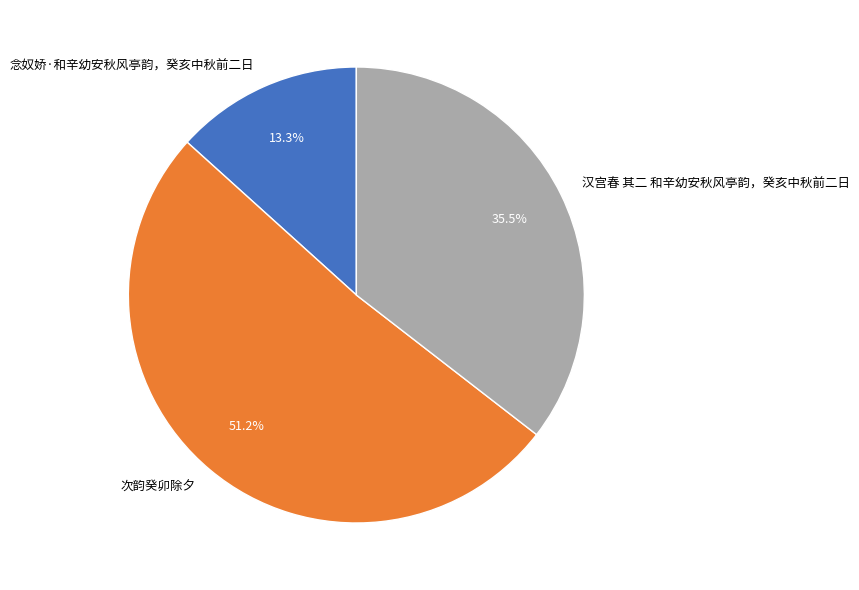

Rank the categories by value from lowest to highest.

念奴娇·和辛幼安秋风亭韵，癸亥中秋前二日, 汉宫春 其二 和辛幼安秋风亭韵，癸亥中秋前二日, 次韵癸卯除夕